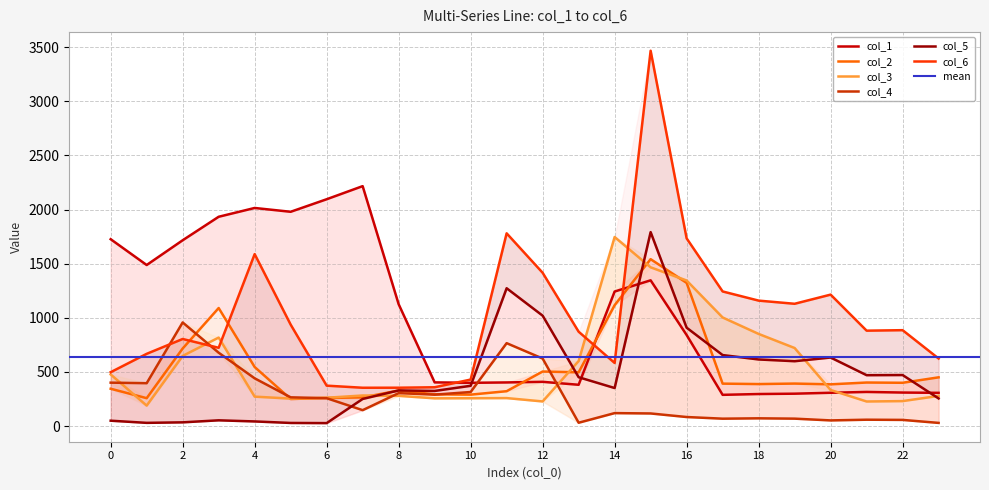

In col_6, how many points are lower than both neighbors (excluding endpoints)?

5